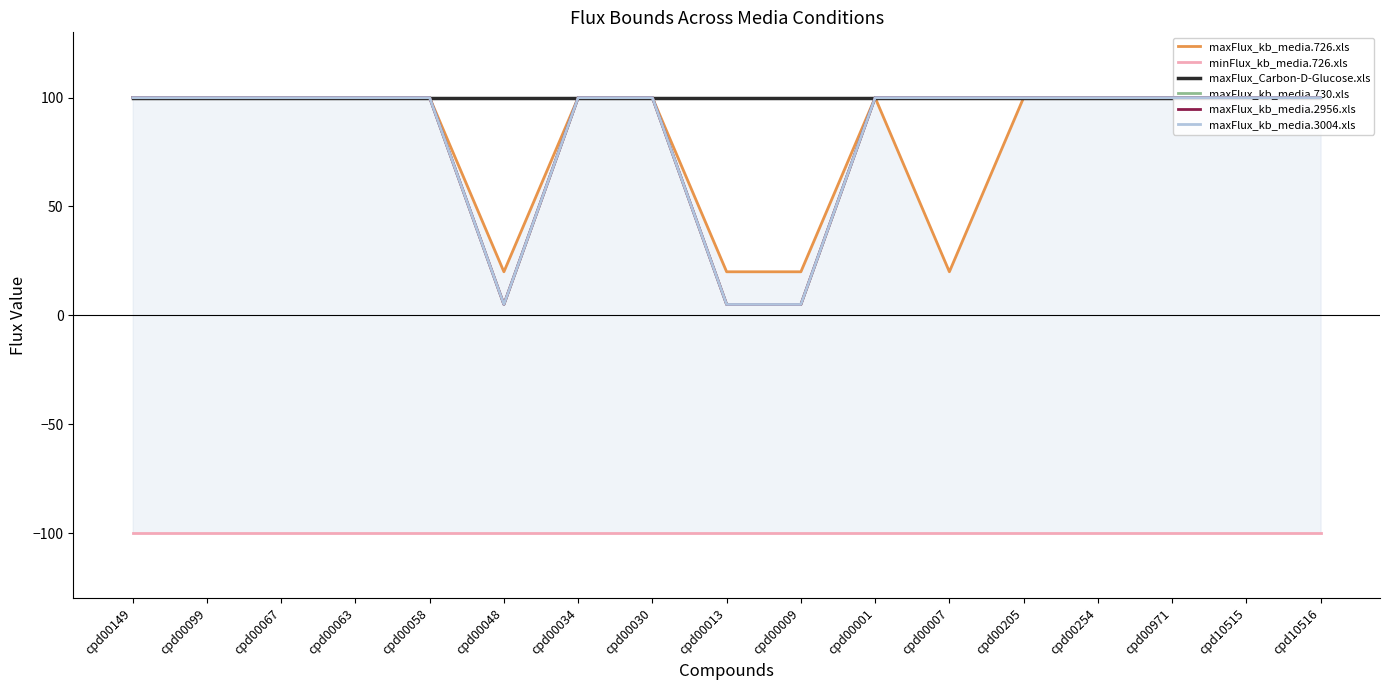

Which series changed the most between cpd00149 and cpd00099?

maxFlux_kb_media.726.xls